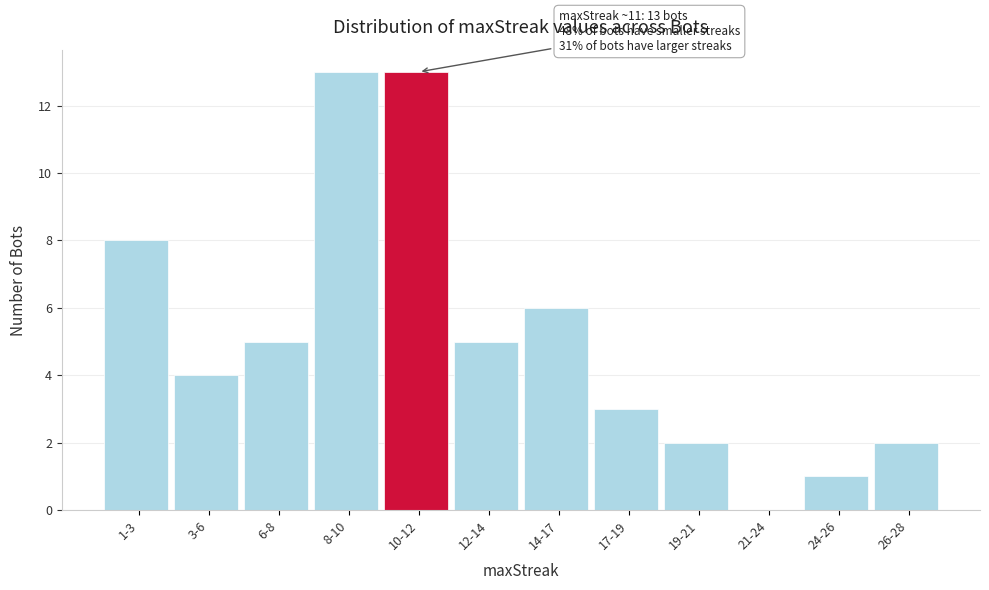

Reading left to right, list all the values displayed in this chart.

1-3=8	3-6=4	6-8=5	8-10=13	10-12=13	12-14=5	14-17=6	17-19=3	19-21=2	21-24=0	24-26=1	26-28=2